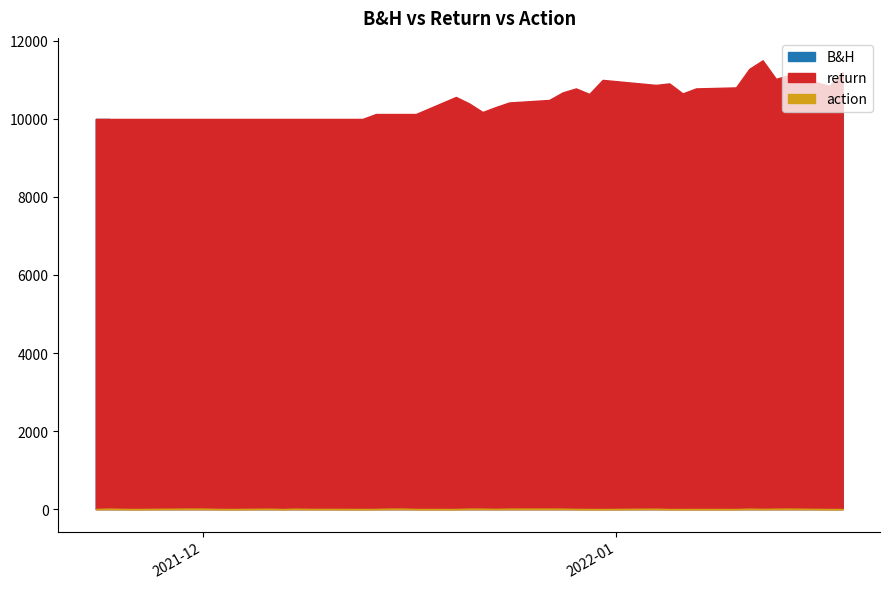

What is the maximum value shown in the chart?

11502.2